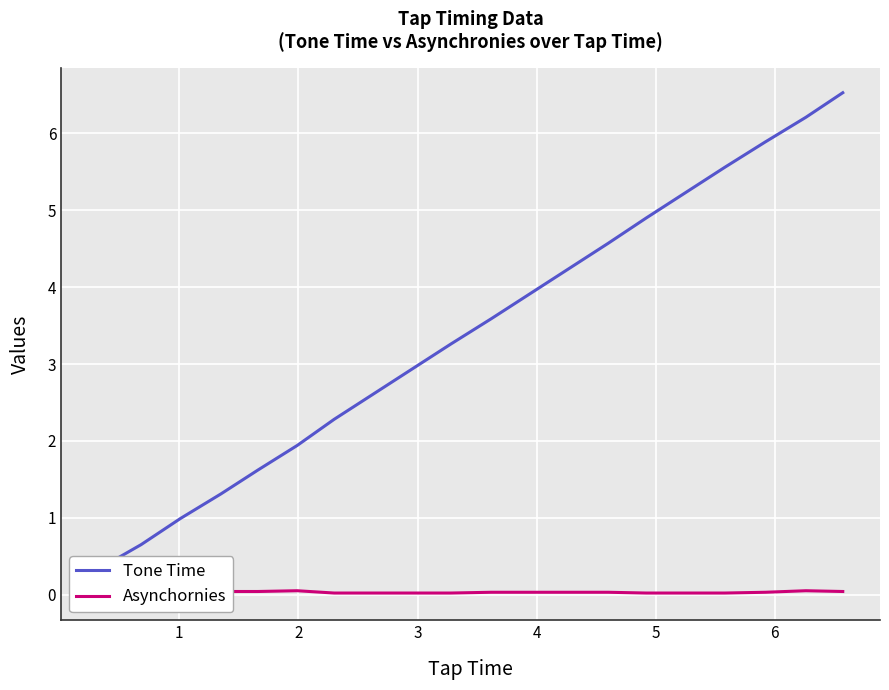

At which label does Asynchornies first exceed 0?

1